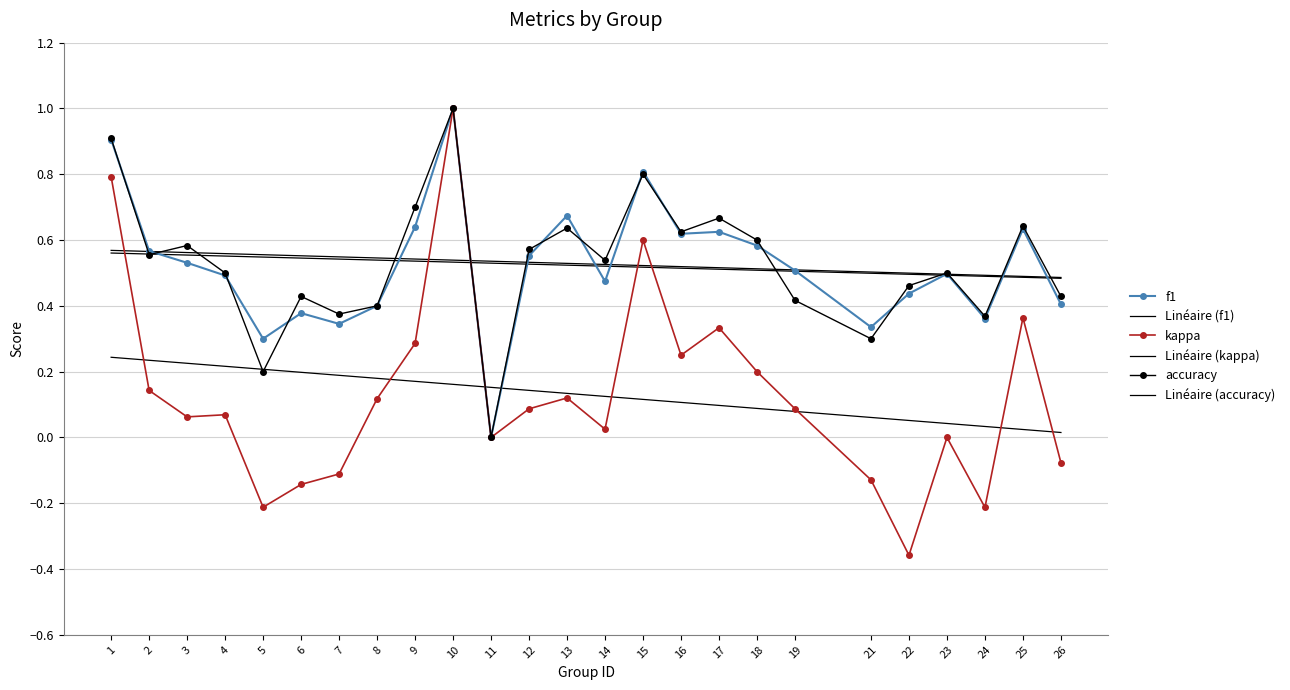

In kappa, how many points are higher than both neighbors (excluding endpoints)?

7